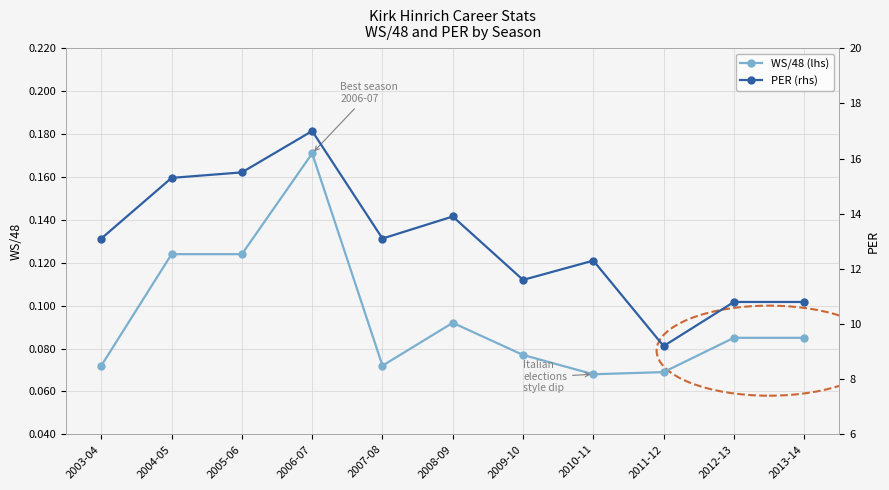

What is the sum of all WS/48 (lhs) values?

1.0